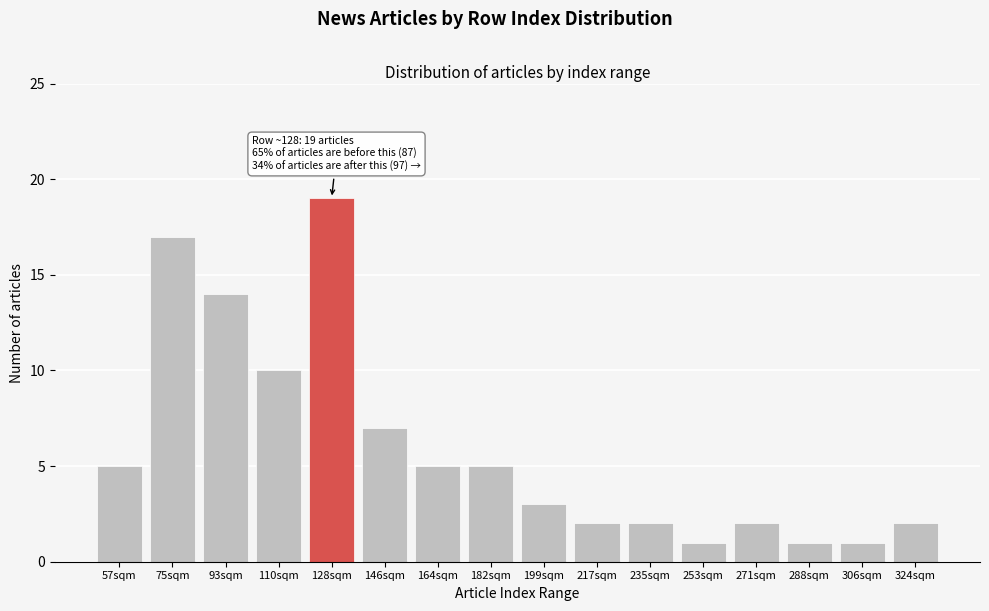

Reading left to right, transcribe all the data shown in this chart.

57sqm=5	75sqm=17	93sqm=14	110sqm=10	128sqm=19	146sqm=7	164sqm=5	182sqm=5	199sqm=3	217sqm=2	235sqm=2	253sqm=1	271sqm=2	288sqm=1	306sqm=1	324sqm=2